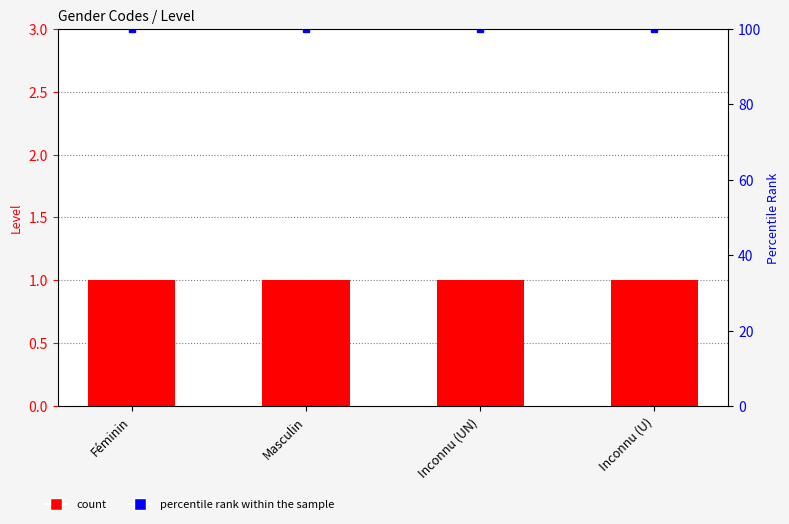

Reading left to right, transcribe all the data shown in this chart.

Level: Féminin=1	Masculin=1	Inconnu (UN)=1	Inconnu (U)=1
percentile rank within the sample: Féminin=100	Masculin=100	Inconnu (UN)=100	Inconnu (U)=100